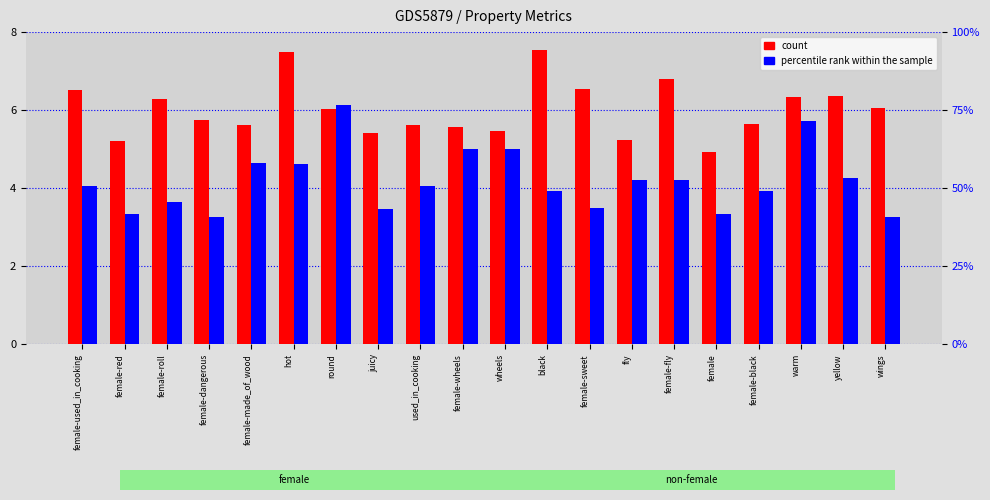

What is the difference between the maximum and second lowest values in the count series?

2.3